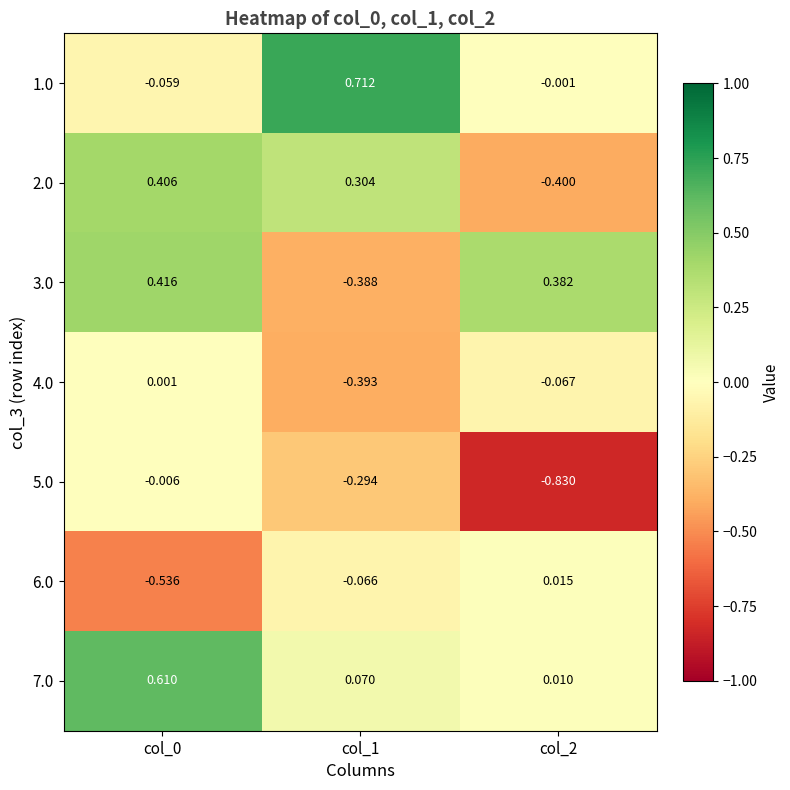

Which series has the largest total across all categories?

7.0